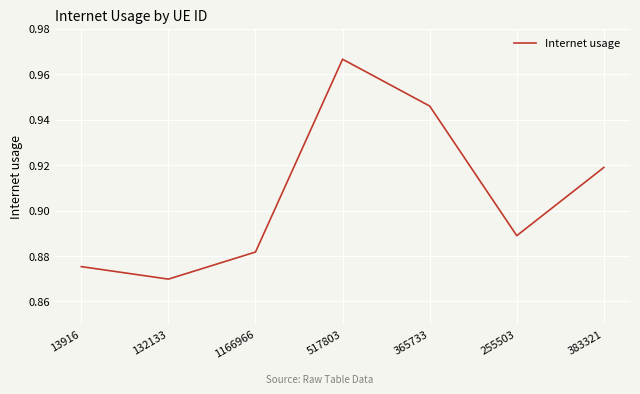

Rank the categories by value from highest to lowest.

517803, 365733, 383321, 255503, 1166966, 13916, 132133